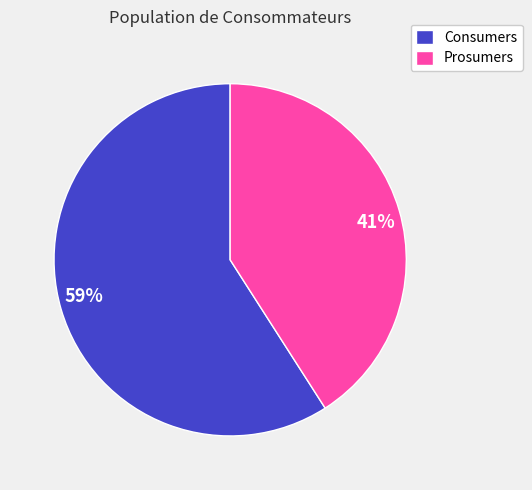

Between 59% and 41%, which is larger?

59%